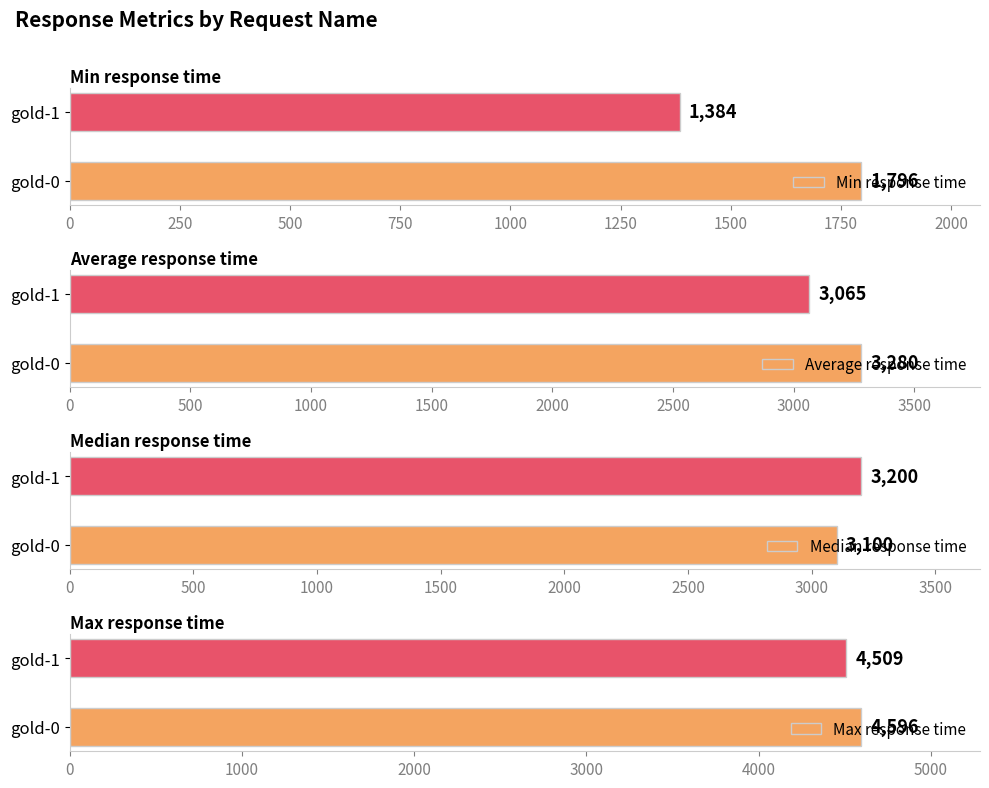

Rank the categories by Min response time value from lowest to highest.

gold-1, gold-0